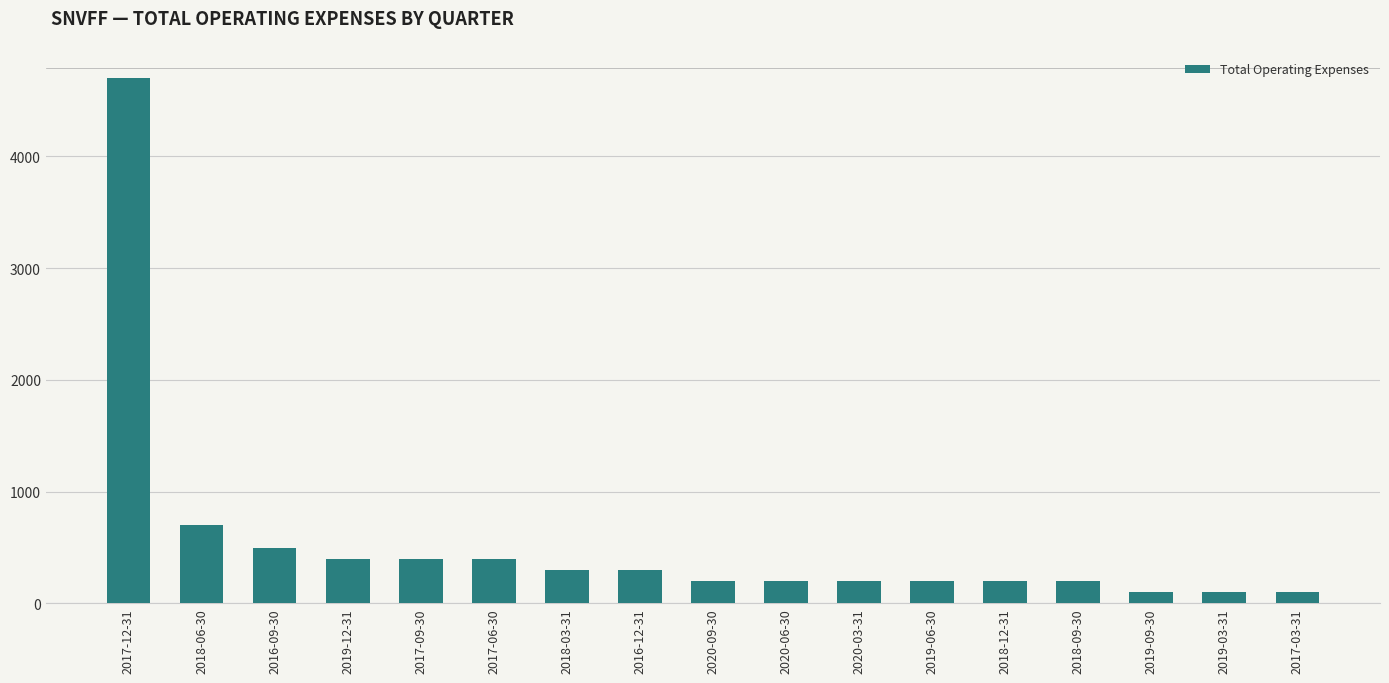

The chart shows a value of 400 at 2019-12-31. True or false?

True